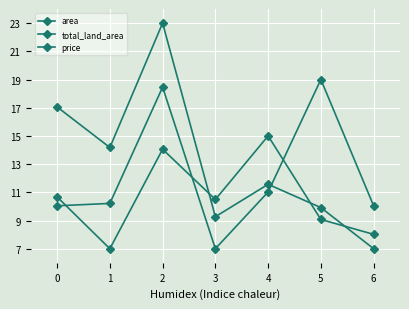

True or false: area and total_land_area cross at least once.

True